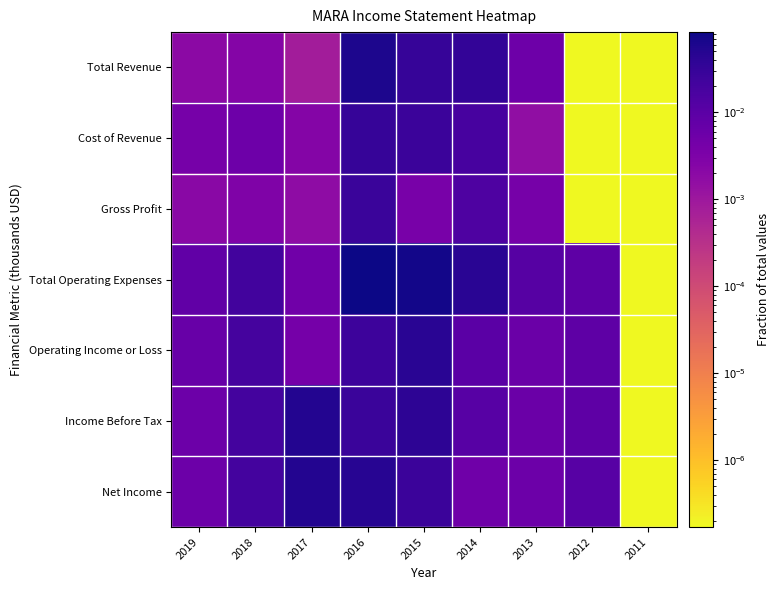

Which series has the largest range (max minus min)?

Total Operating Expenses